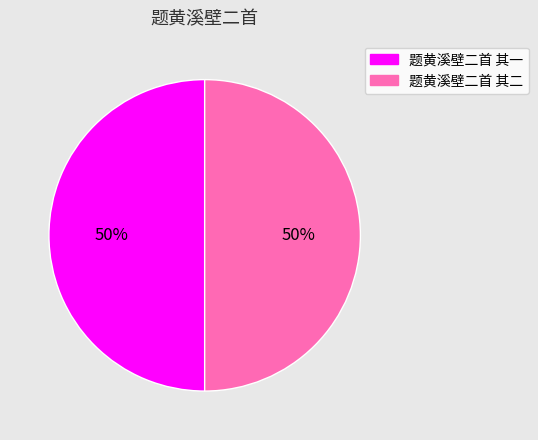

Is the sum of 题黄溪壁二首 其二 and 题黄溪壁二首 其一 greater than half?

Yes